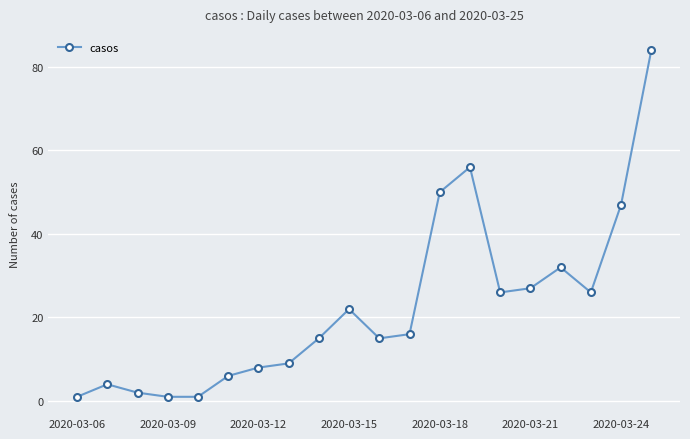

What is the value of the 10th point from the left?

22